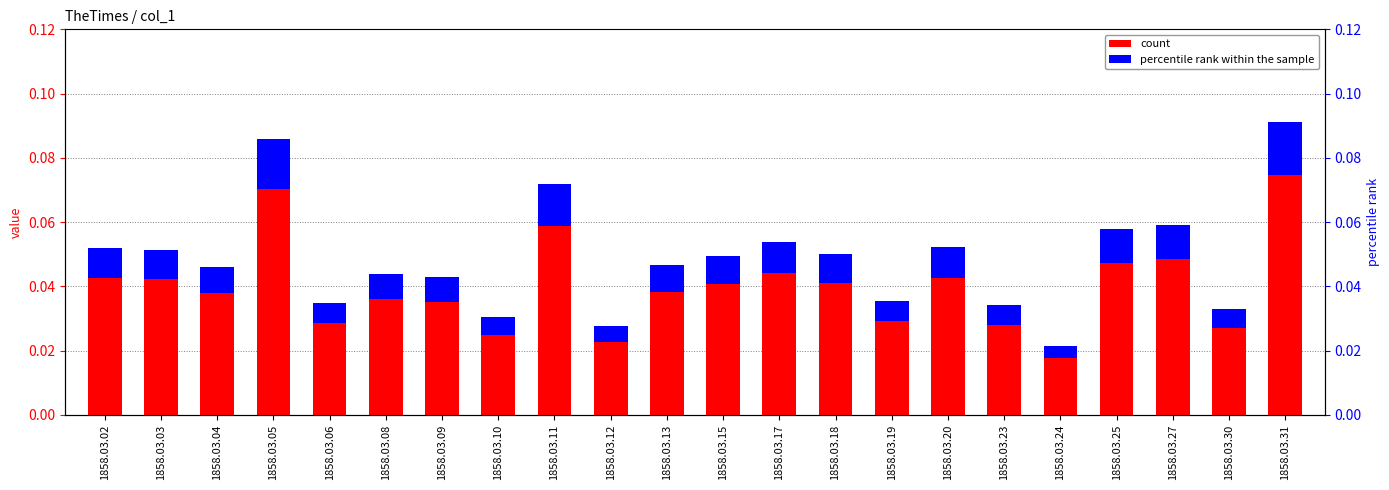

Which label corresponds to the largest value in the chart?

1858.03.31